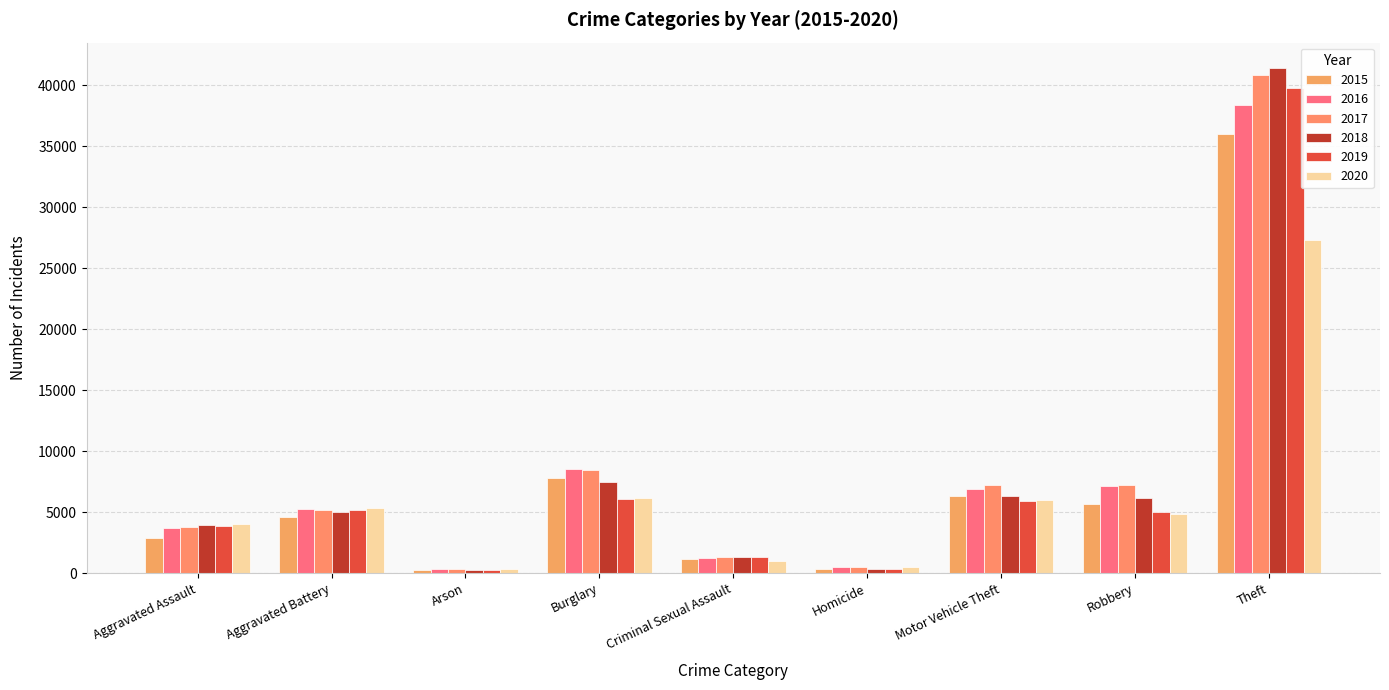

How many bars are there in each group?

6